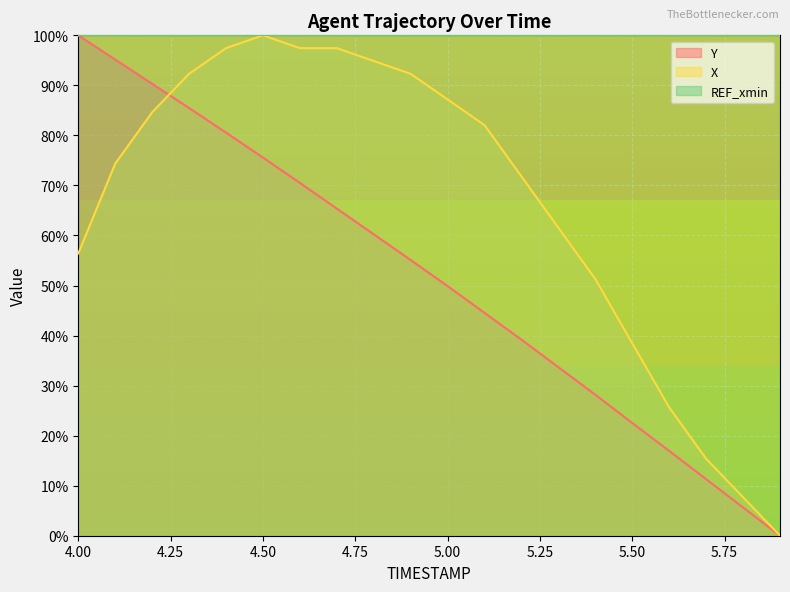

The X series shows 84.6 at 4.2. True or false?

True